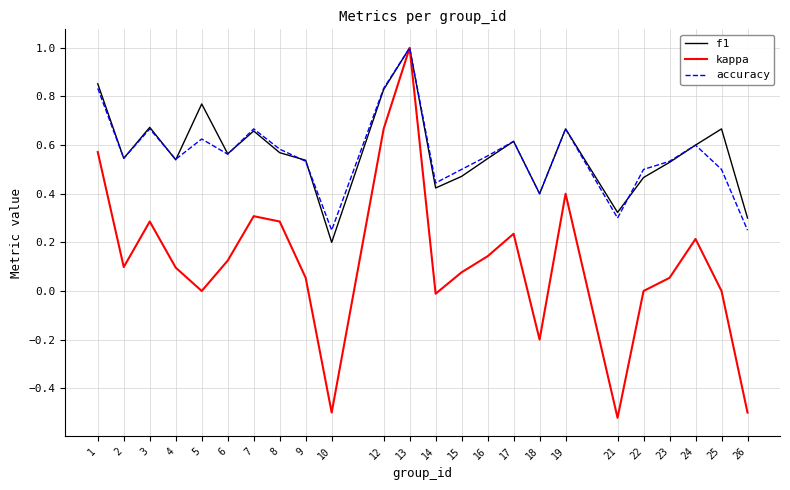

At which category is the sum across all series the highest?

13